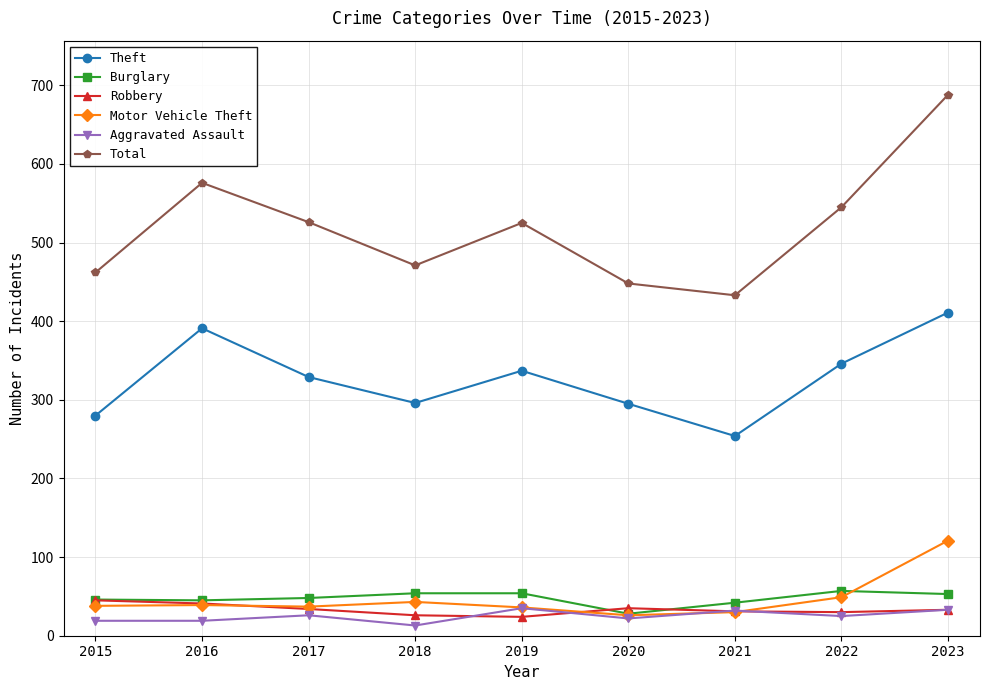

What is the value of the Total point at the 8th from the left?

545